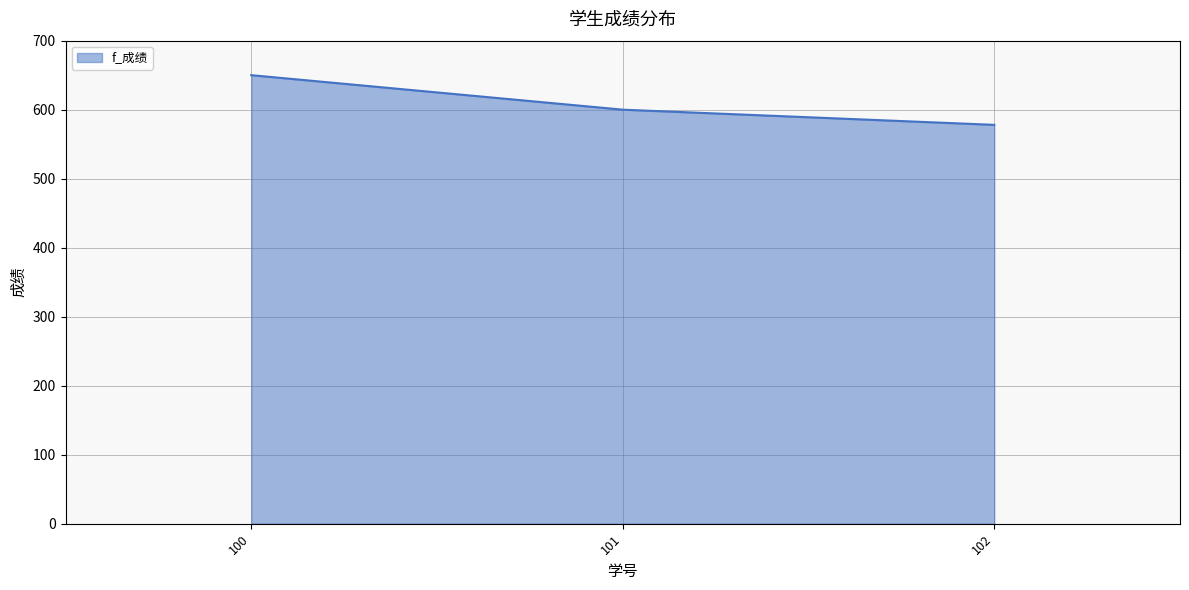

How many lines are shown in the chart?

1